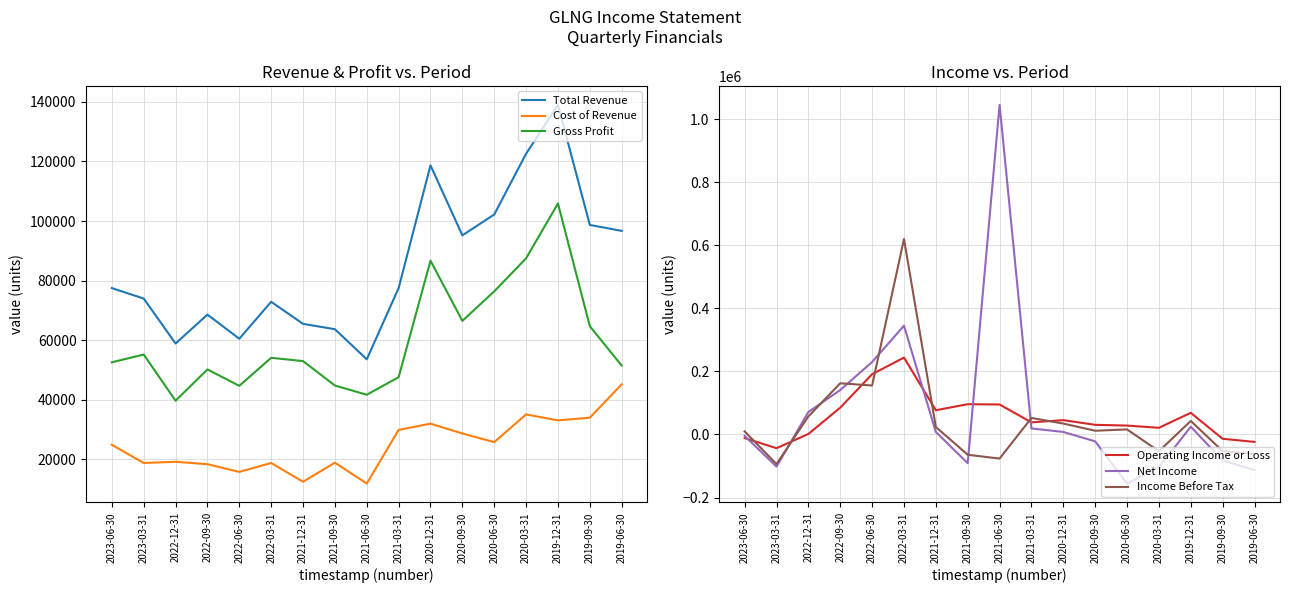

What are all the series names shown in the legend?

Total Revenue, Cost of Revenue, Gross Profit, Operating Income or Loss, Net Income, Income Before Tax